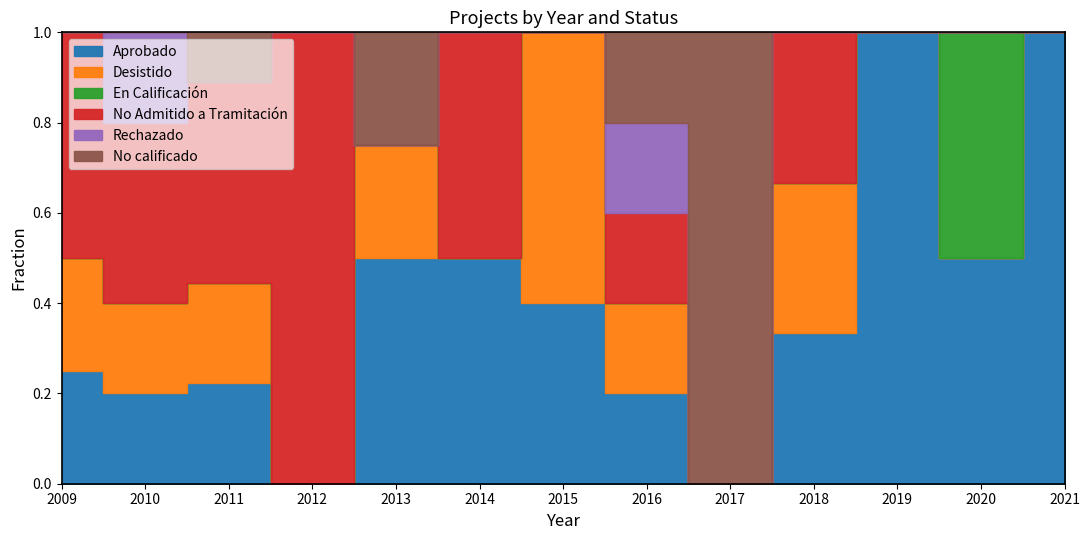

At how many categories does at least one series exceed 0?

13